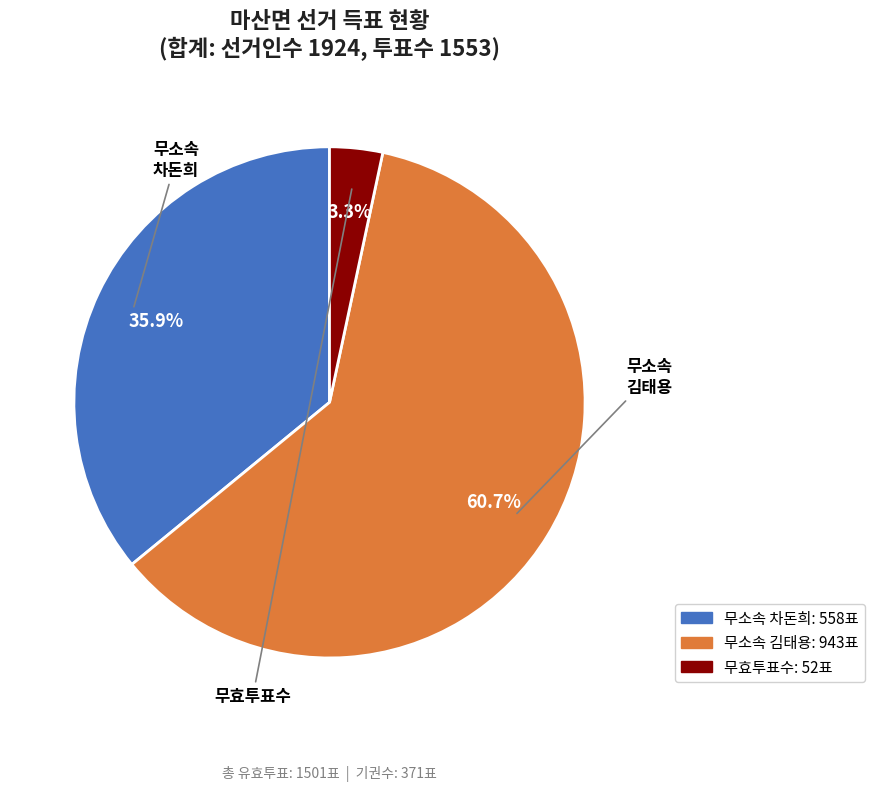

Is there any slice that represents more than half of the pie?

Yes